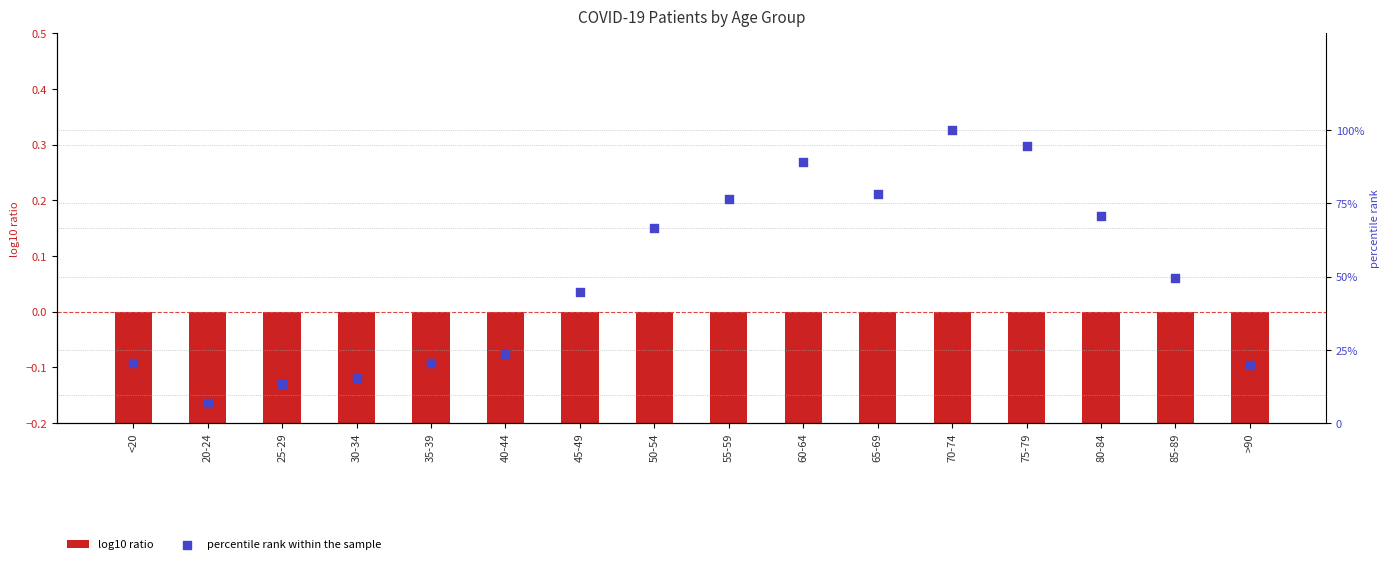

At which category is the sum across all series the highest?

70-74